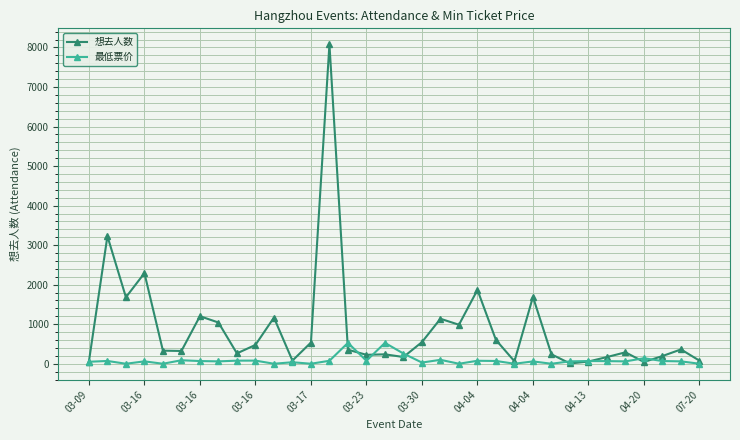

Which series has the largest range (max minus min)?

想去人数